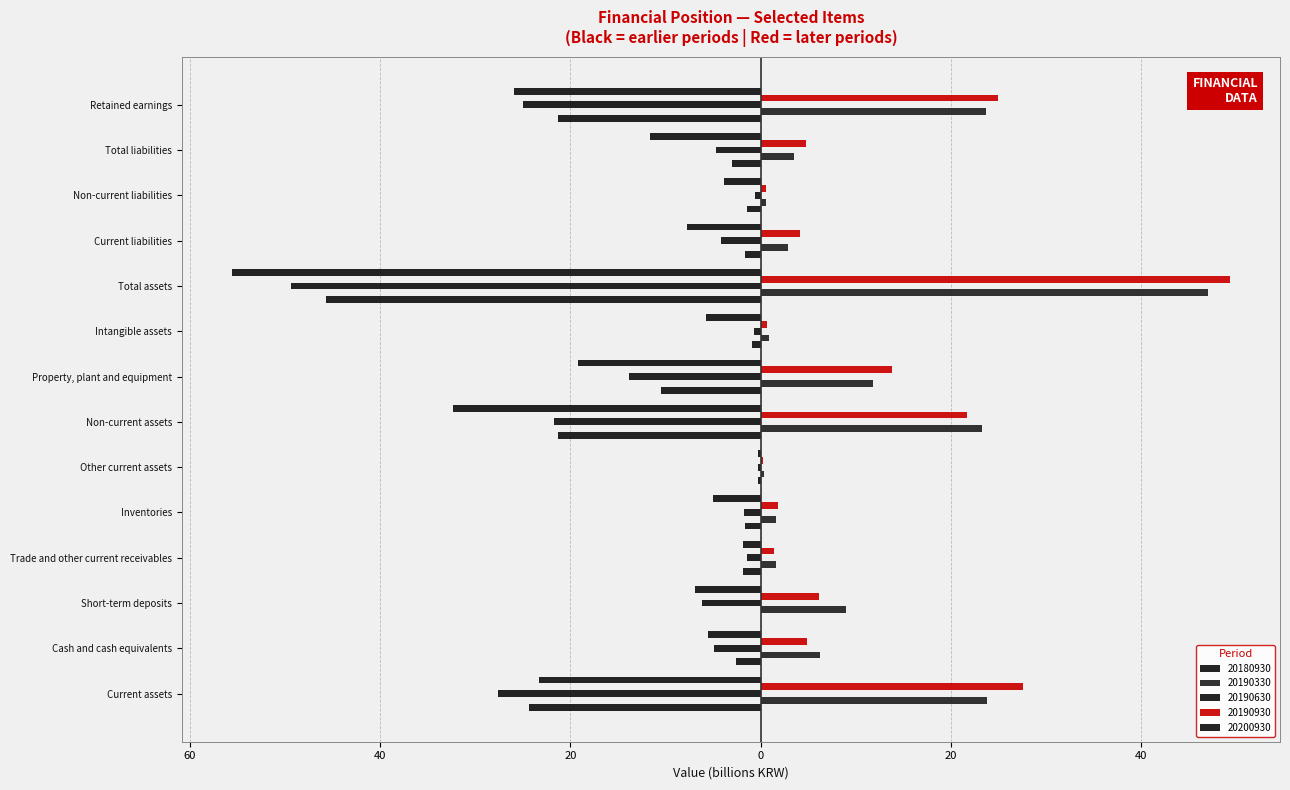

Is it true that 20190930 equals 7.7 at Current assets?

False